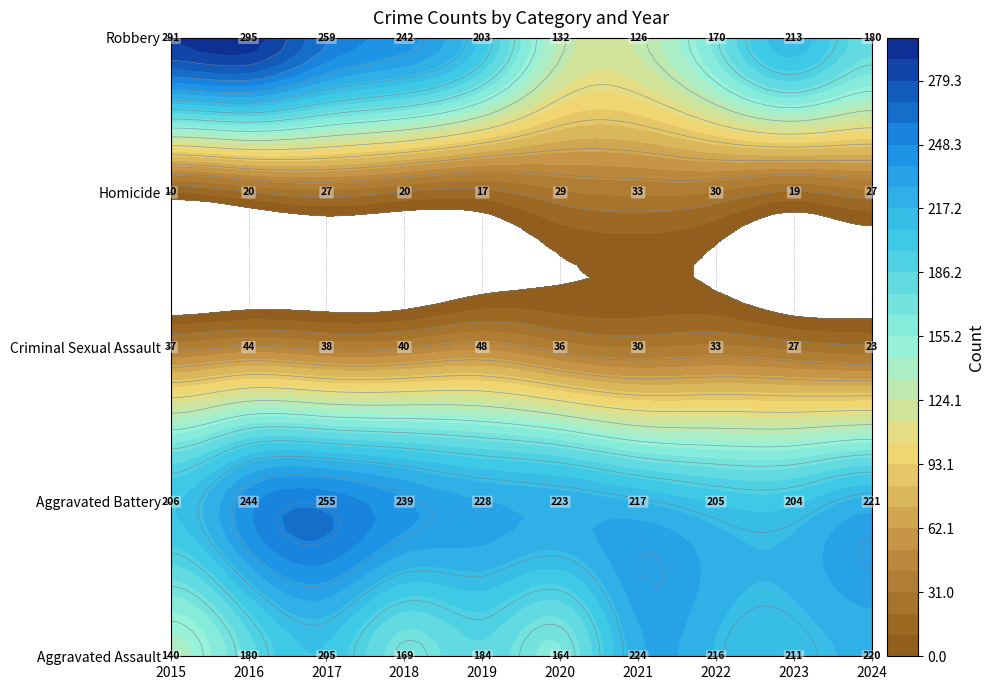

What is the spread (max minus min) of values at 2017?

232